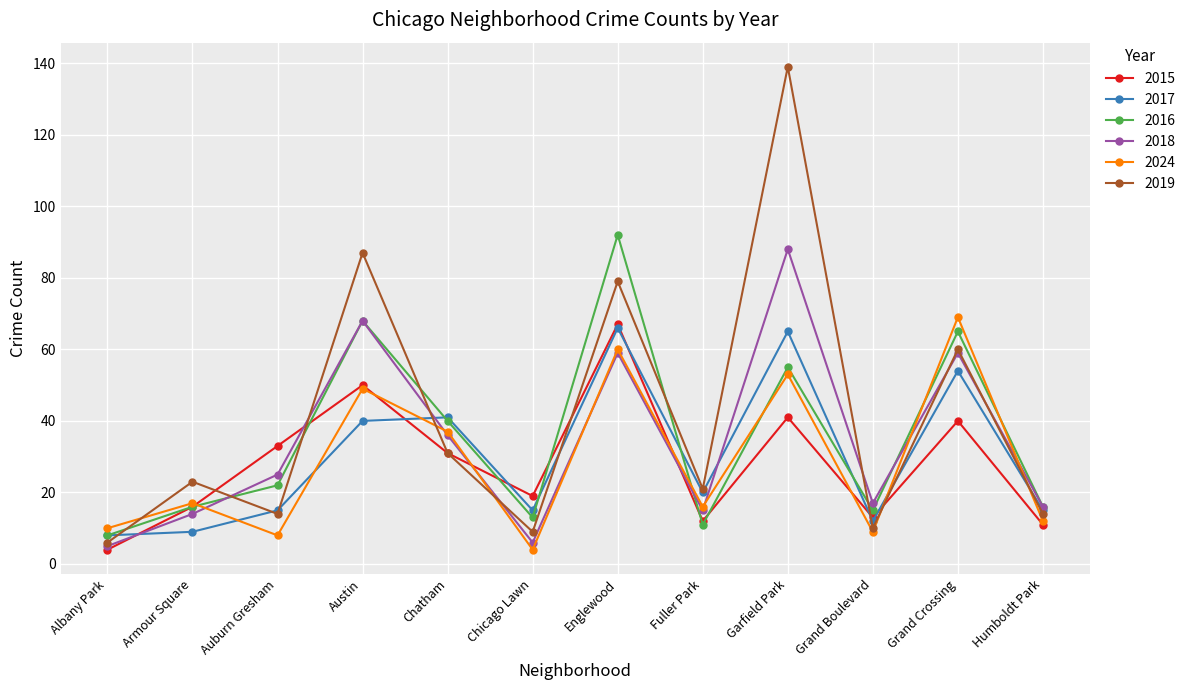

At which category does 2018 reach its first local peak?

Austin